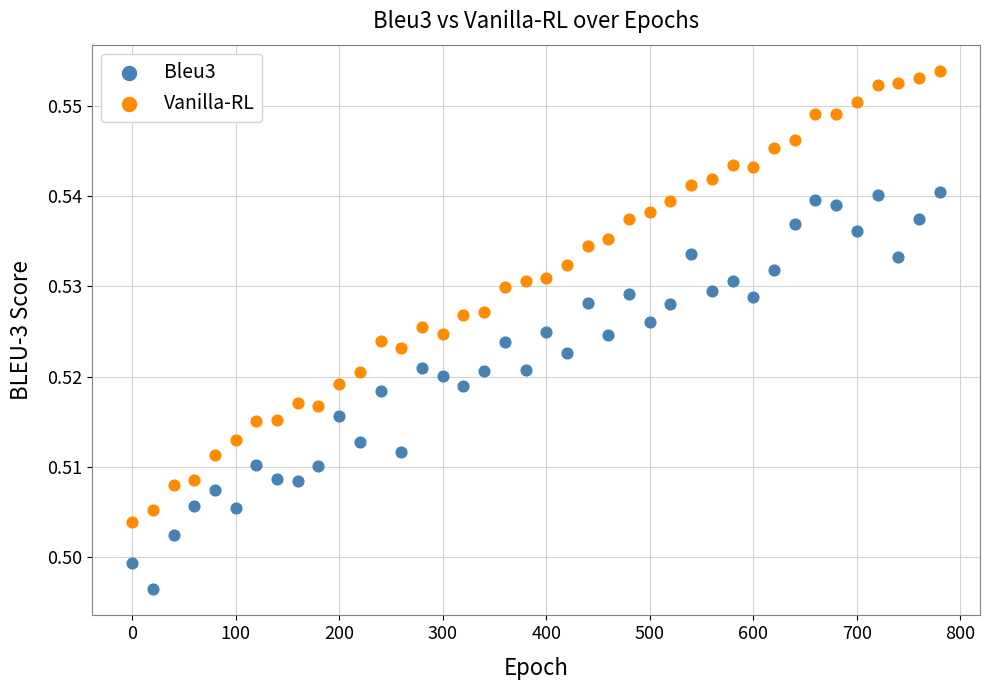

Across all data points, what is the range of X values (max minus min)?

780.0